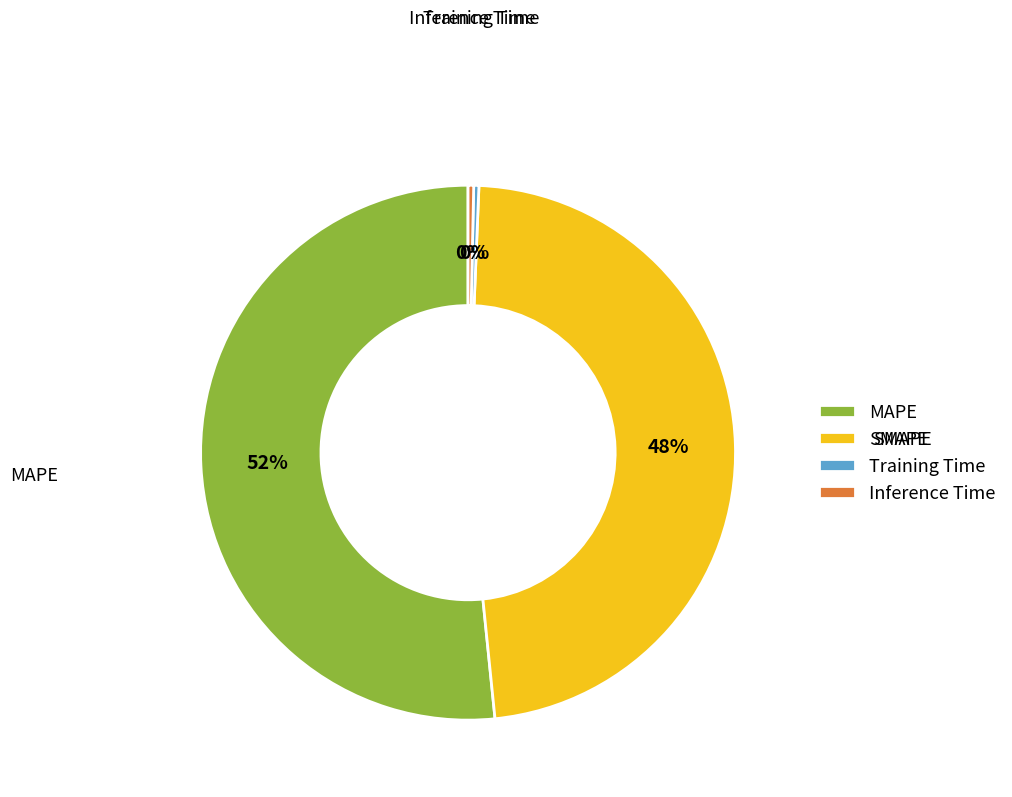

Count the number of slices in the pie.

4